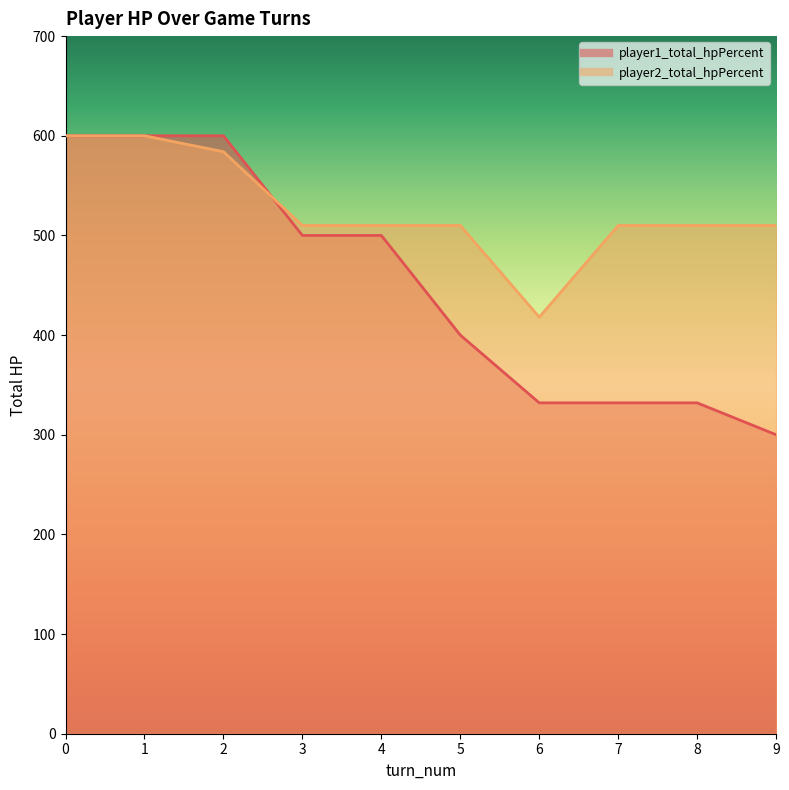

Read the player1_total_hpPercent value at 3, to the nearest 50.

500